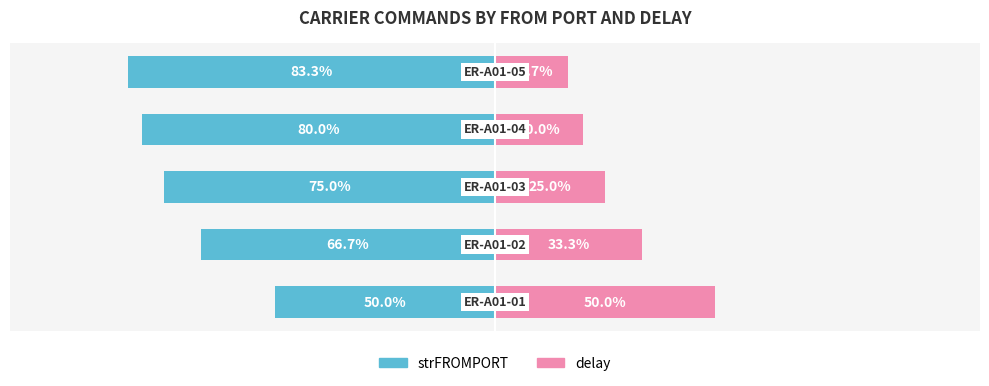

How many bars are there in each group?

2